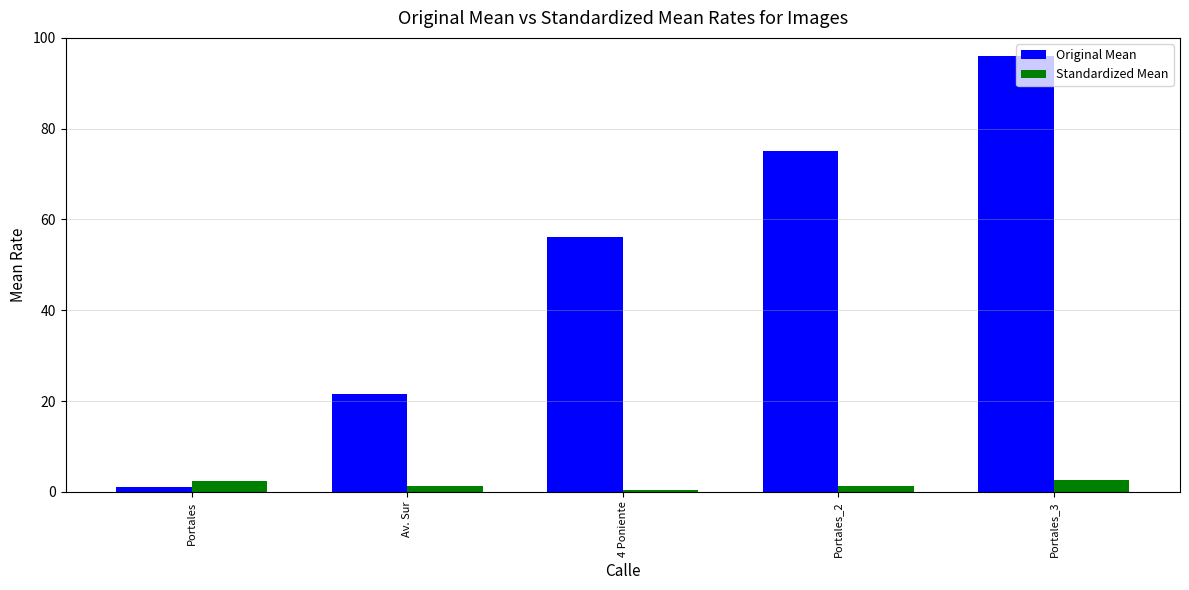

Is the value of Standardized Mean at Portales greater than the value of Original Mean at Portales?

Yes